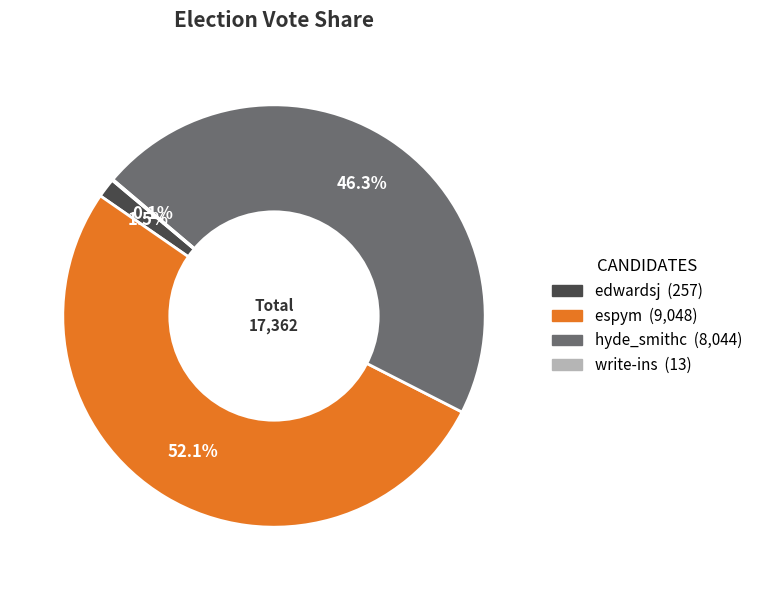

Which category has the biggest portion of the pie?

espym